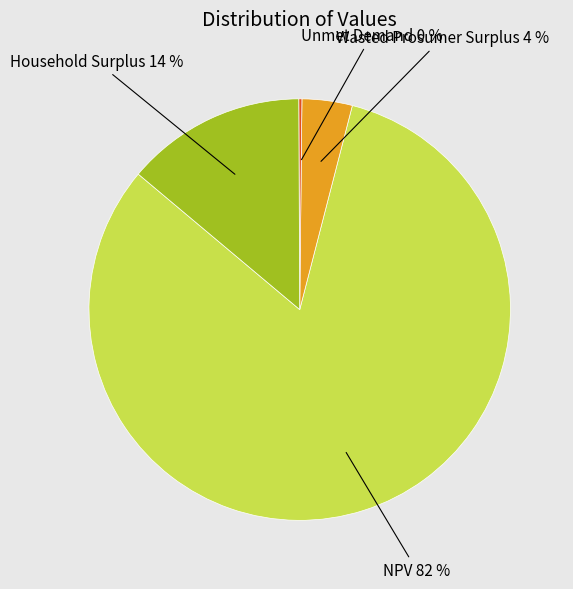

Is there any slice that represents more than half of the pie?

Yes